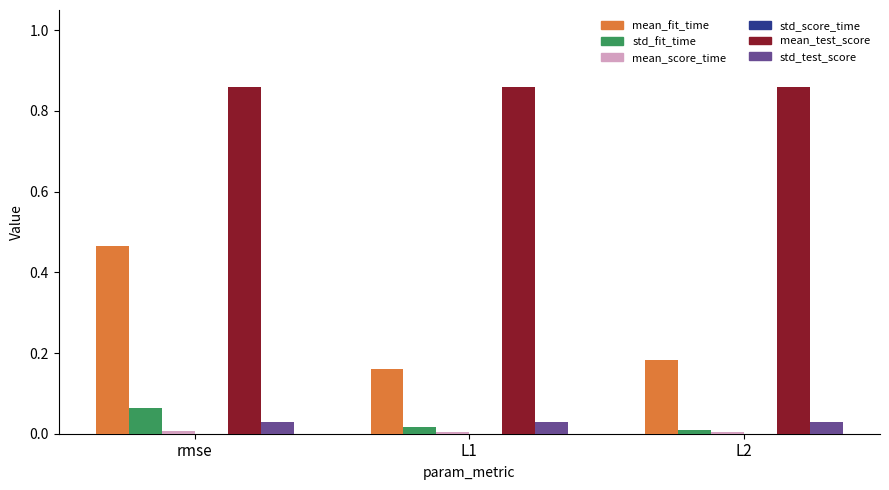

Which series changed the most between rmse and L1?

mean_fit_time